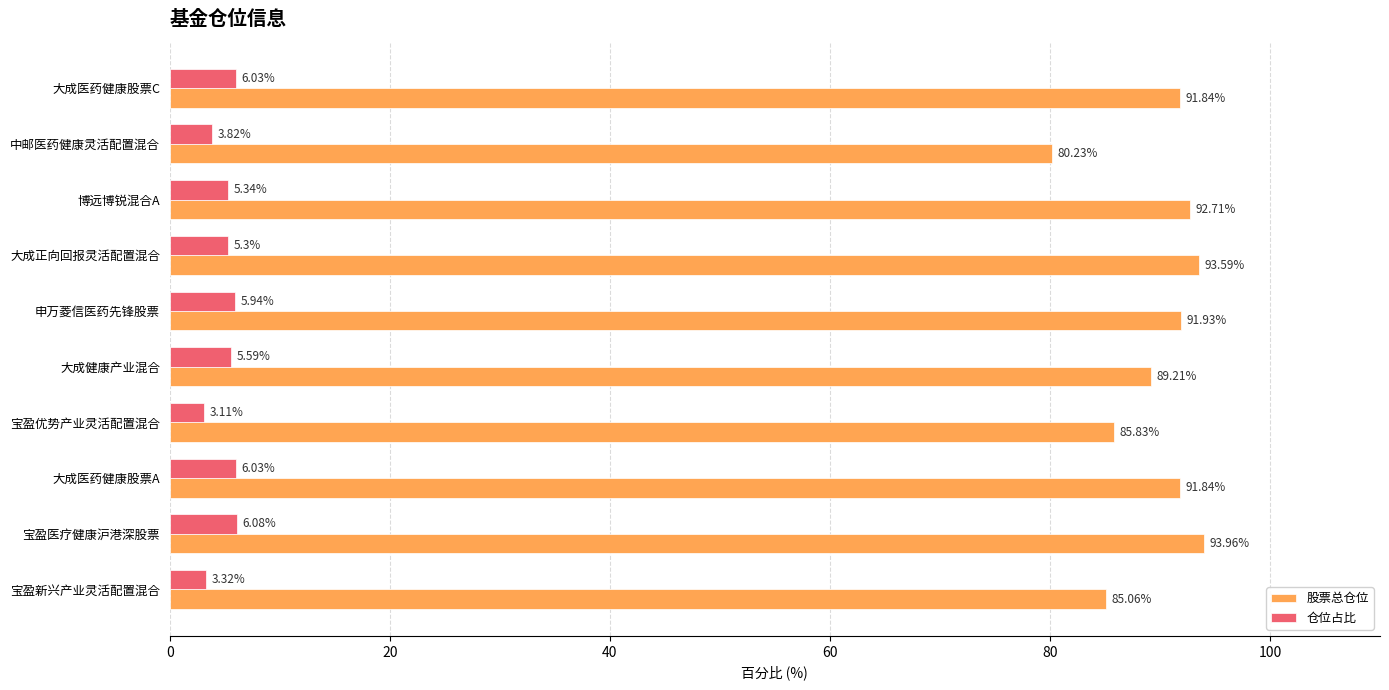

Rank the series by their average value, from lowest to highest.

仓位占比, 股票总仓位